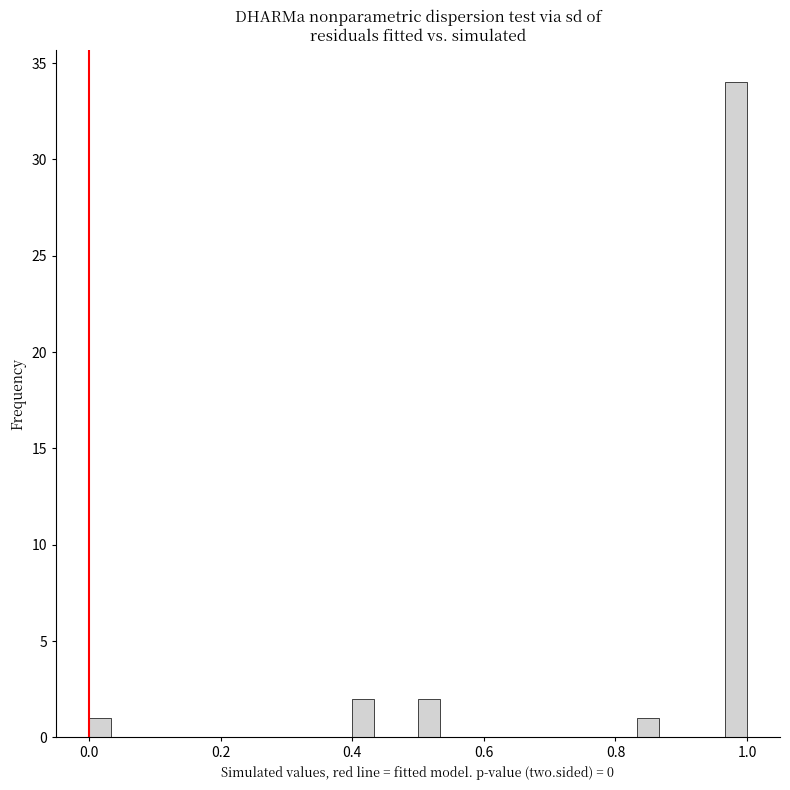

Read against the x-axis, roughly where is the centre of the tallest bar?

0.98